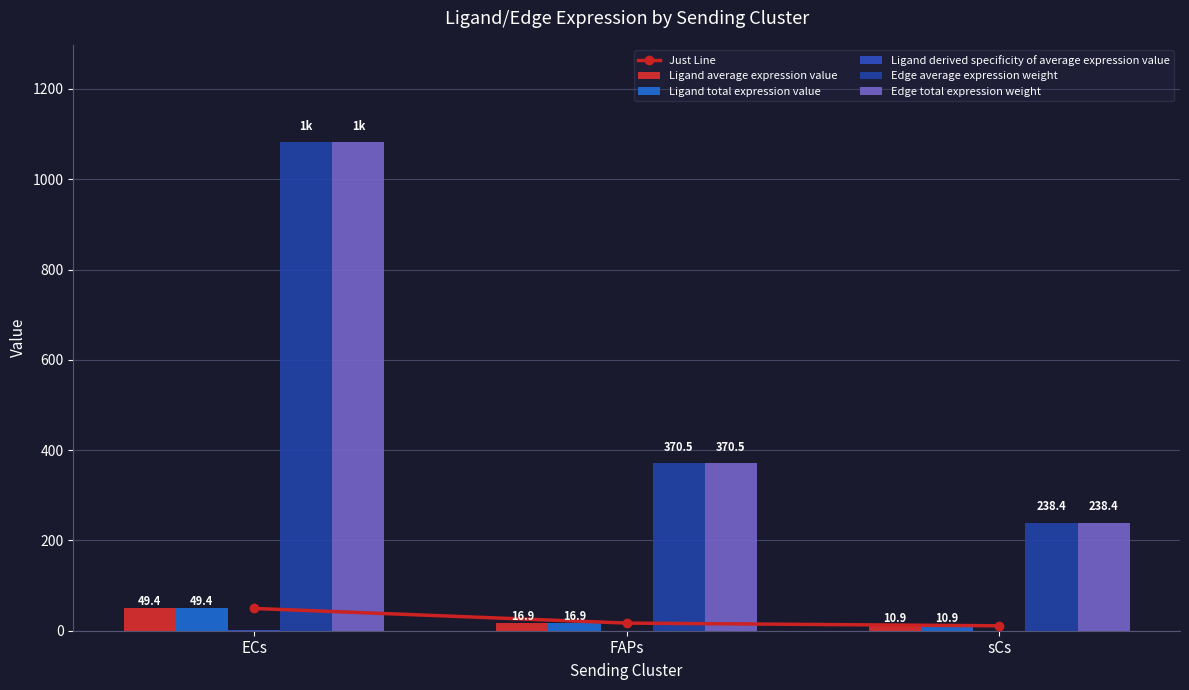

Reading left to right, extract all data points from this chart.

Just Line: ECs=49.4	FAPs=16.9	sCs=10.9
Ligand average expression value: ECs=49.4	FAPs=16.9	sCs=10.9
Ligand total expression value: ECs=49.4	FAPs=16.9	sCs=10.9
Ligand derived specificity of average expression value: ECs=0.6	FAPs=0.2	sCs=0.1
Edge average expression weight: ECs=1081.5	FAPs=370.5	sCs=238.4
Edge total expression weight: ECs=1081.5	FAPs=370.5	sCs=238.4